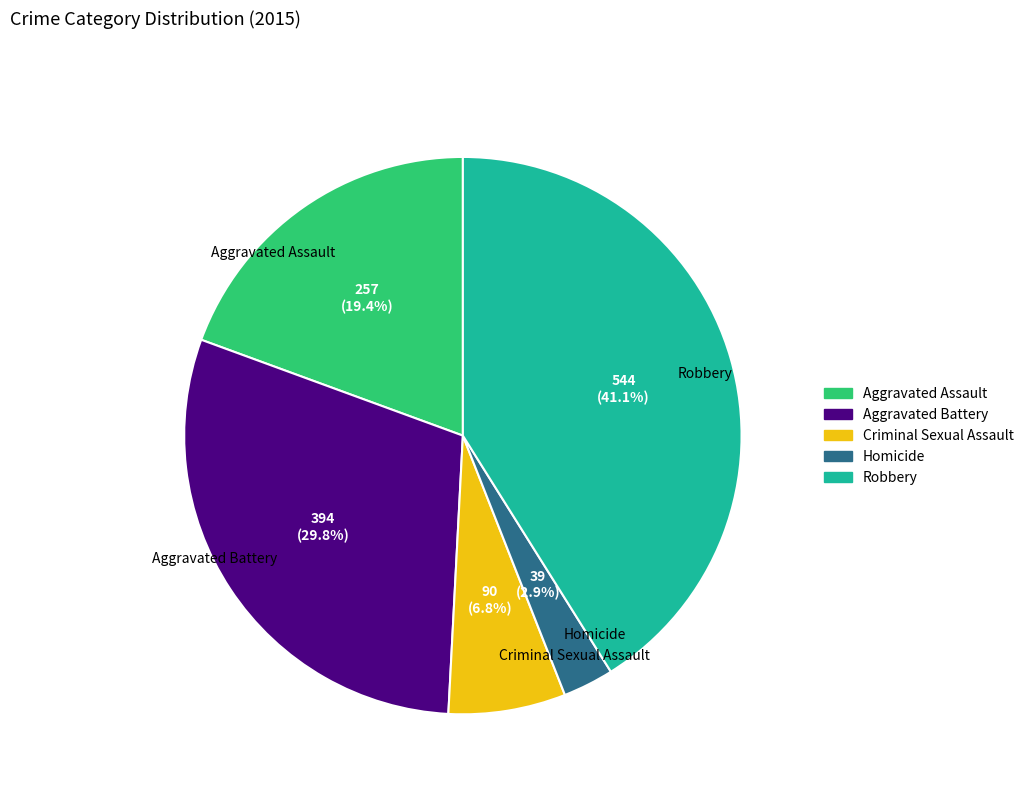

Does Aggravated Assault represent more than half of the total?

No